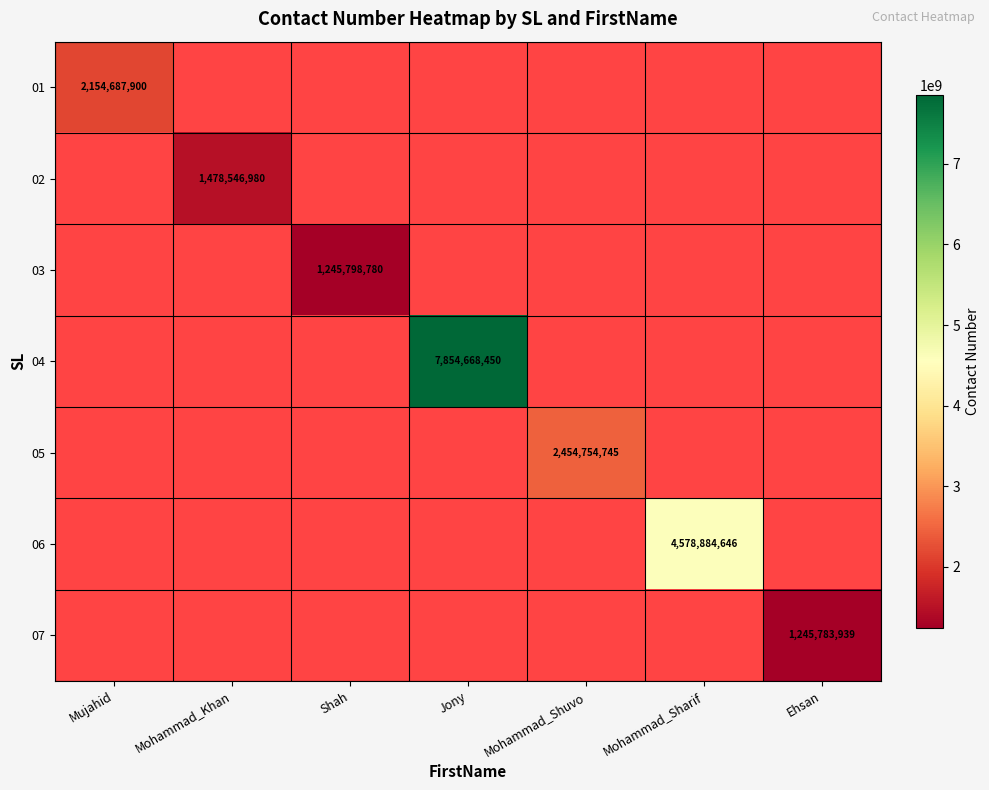

Is it true that 06 equals 4578884646 at Mohammad_Sharif?

True